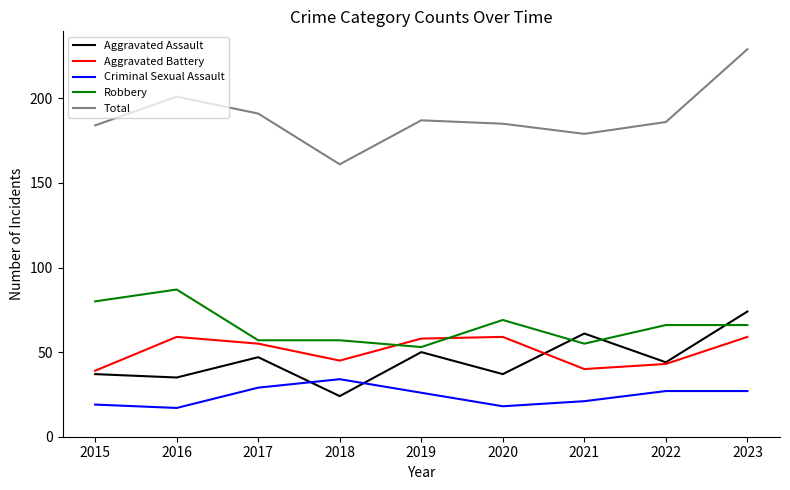

What is the average value of the Criminal Sexual Assault series?

24